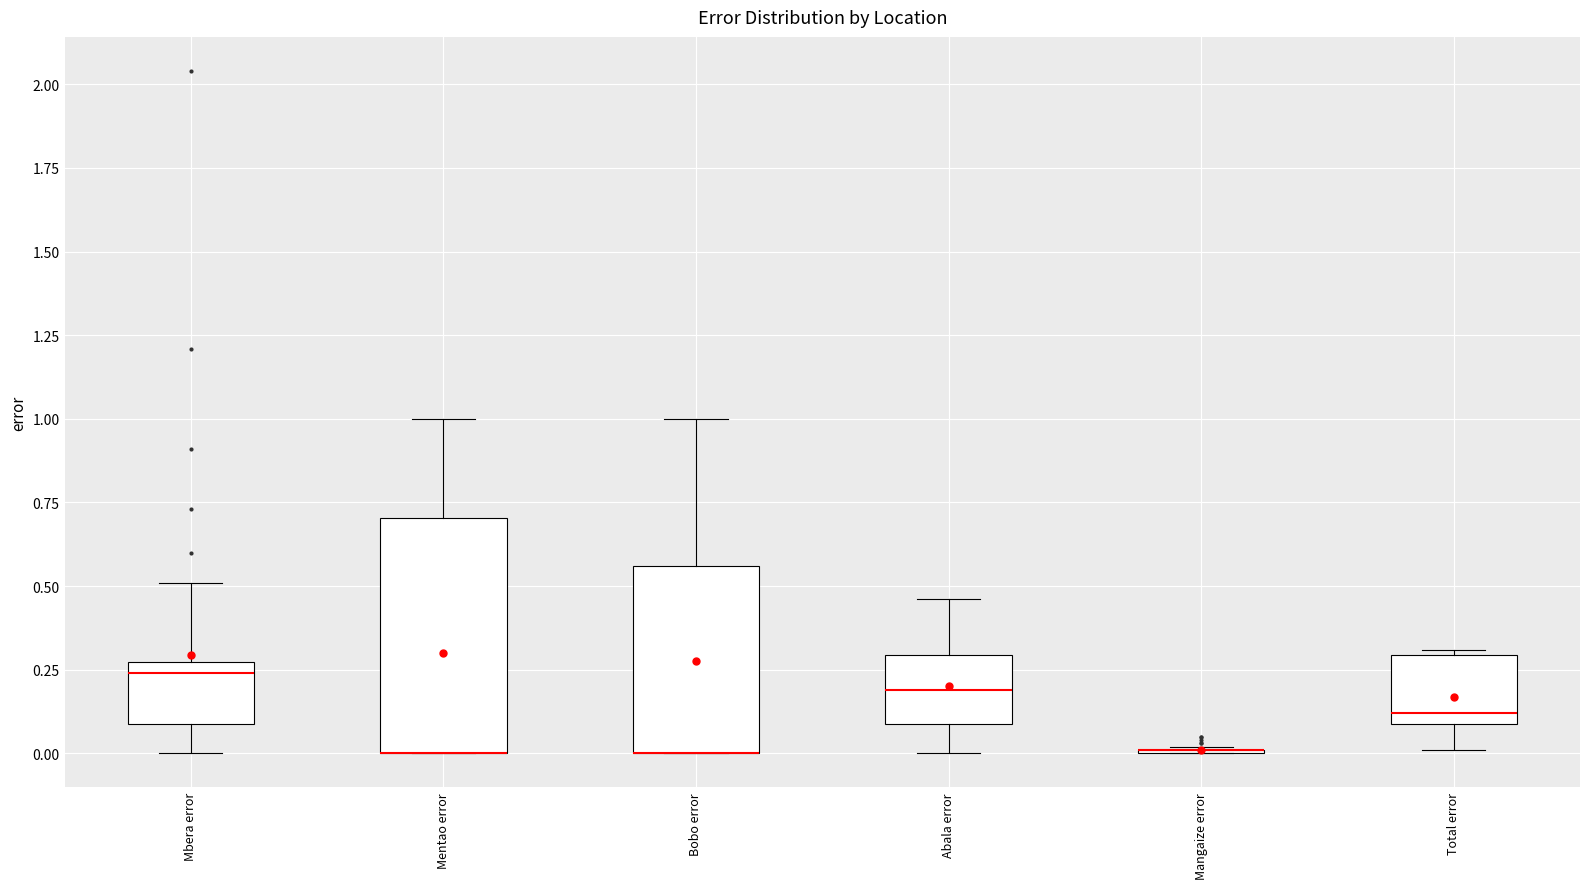

Where is the upper edge of the box for Abala error on the y-axis? The values are not printed on the chart, so give them approximately, as read against the axis.

0.30